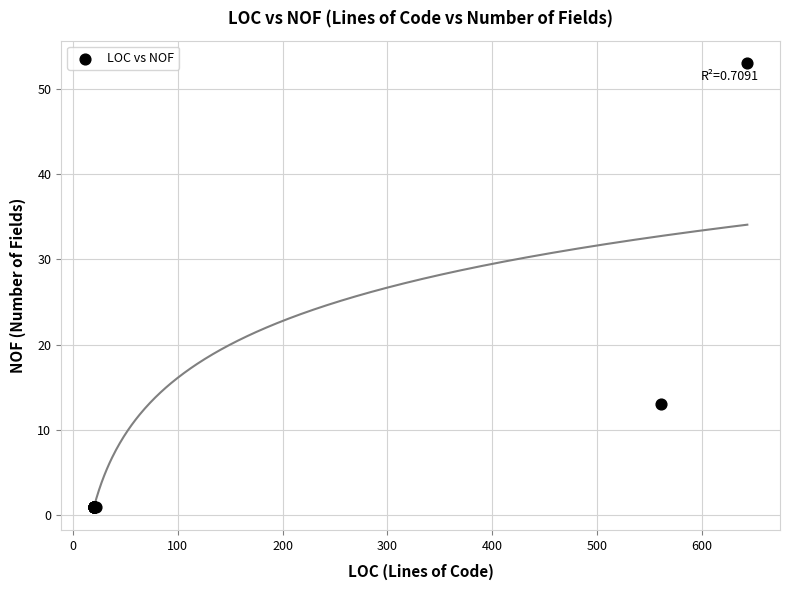

What Y value in the scatter plot is closest to 27?

13